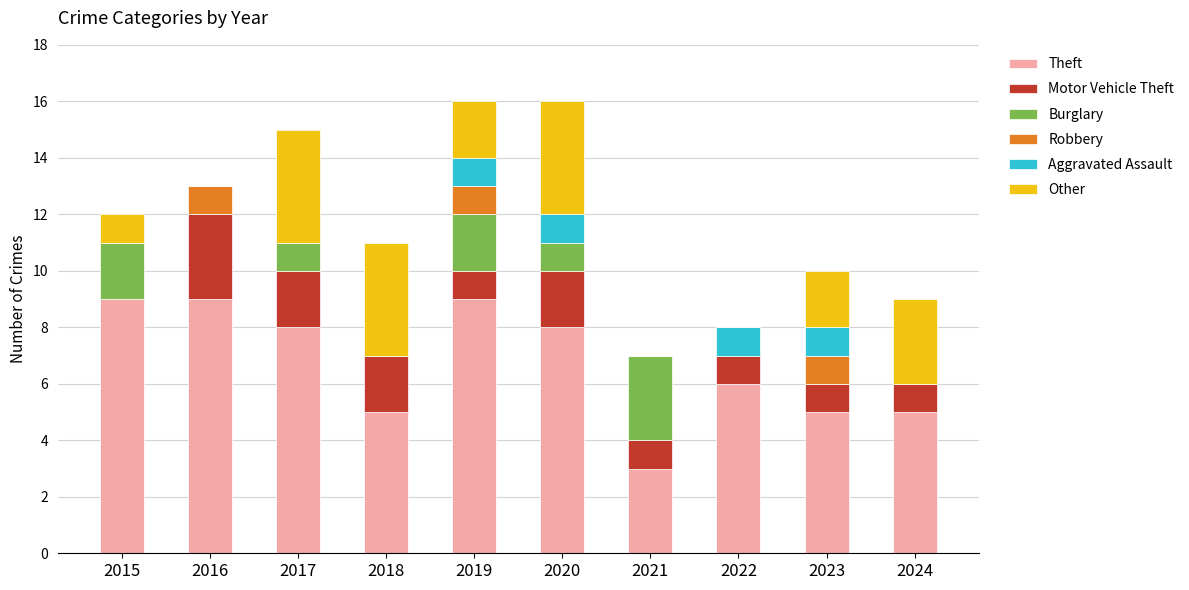

The Other series shows 2 at 2023. True or false?

True